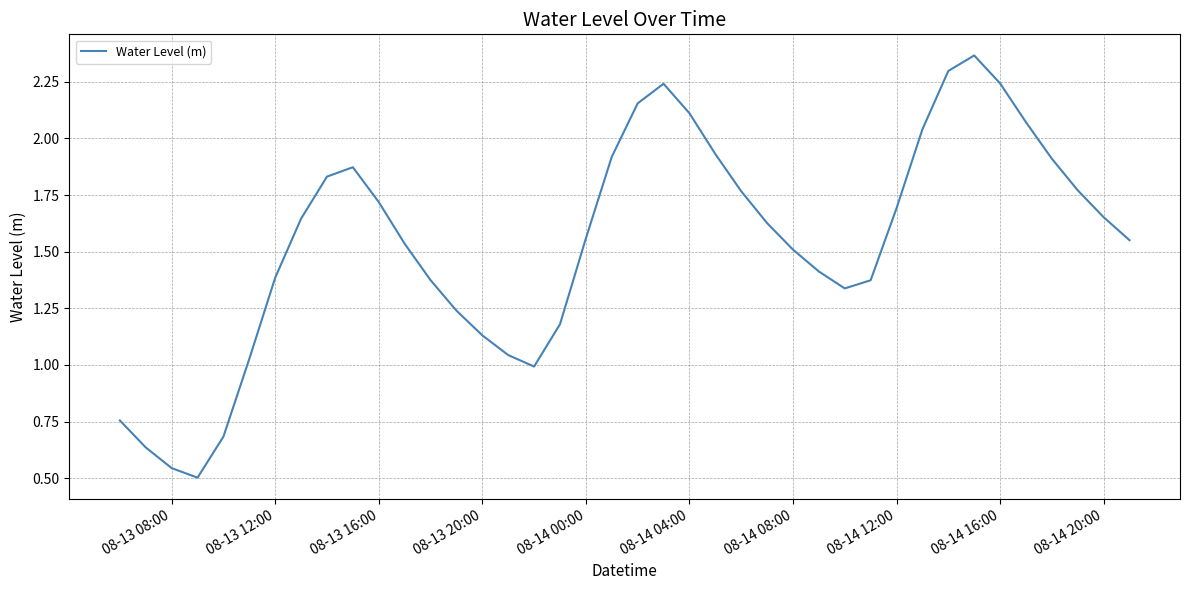

How many lines are shown in the chart?

1